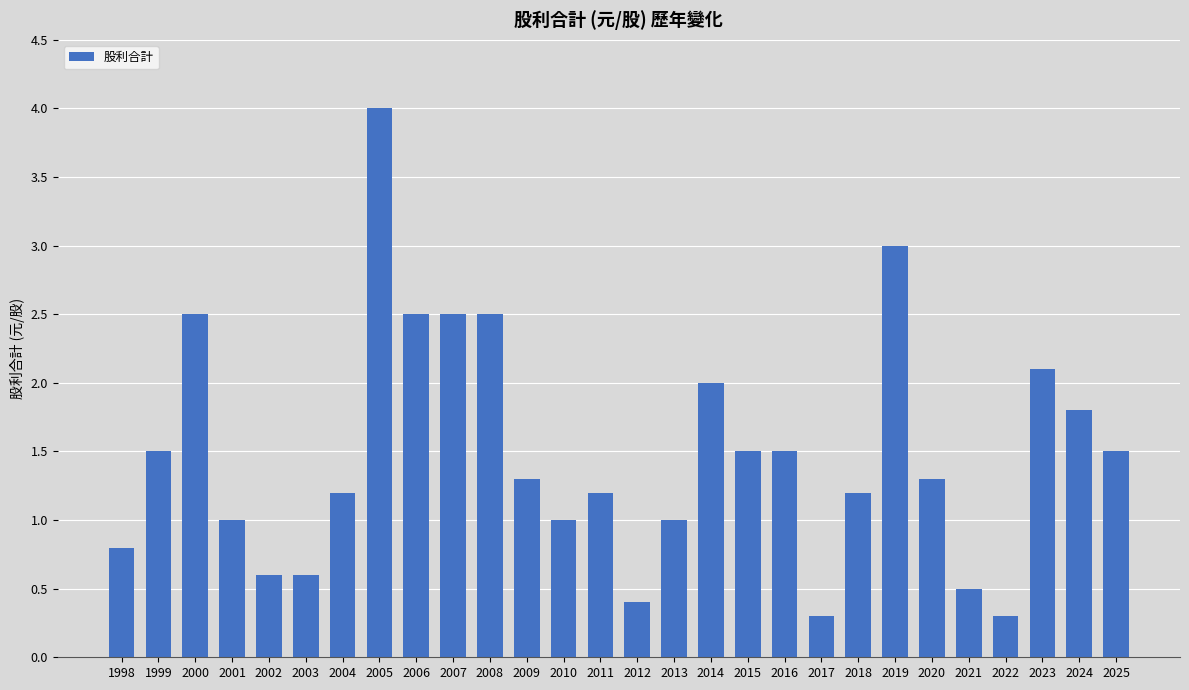

What value does the data have at 2023?

2.1